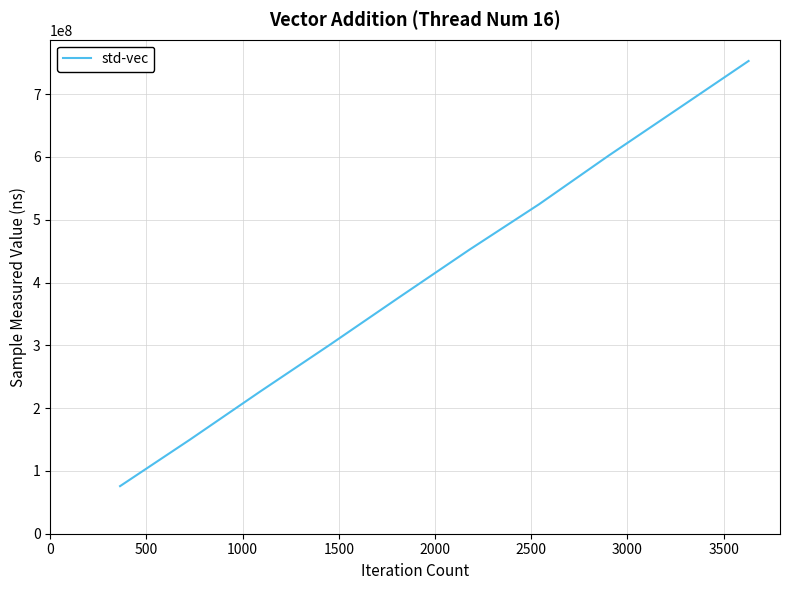

True or false: there are more than 1 points higher than both neighbors.

False